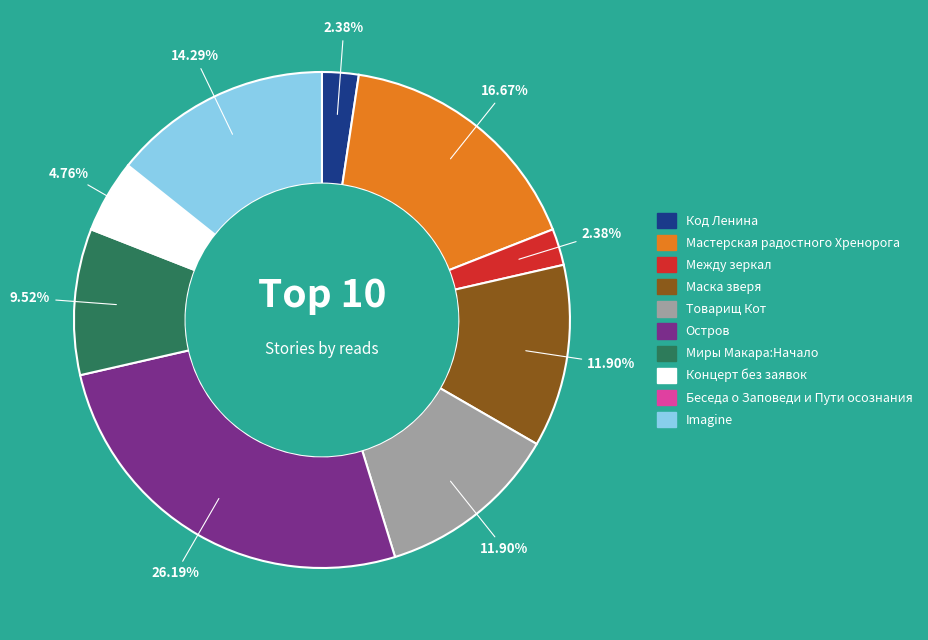

Do Маска зверя and Между зеркал together represent more than half of the pie?

No